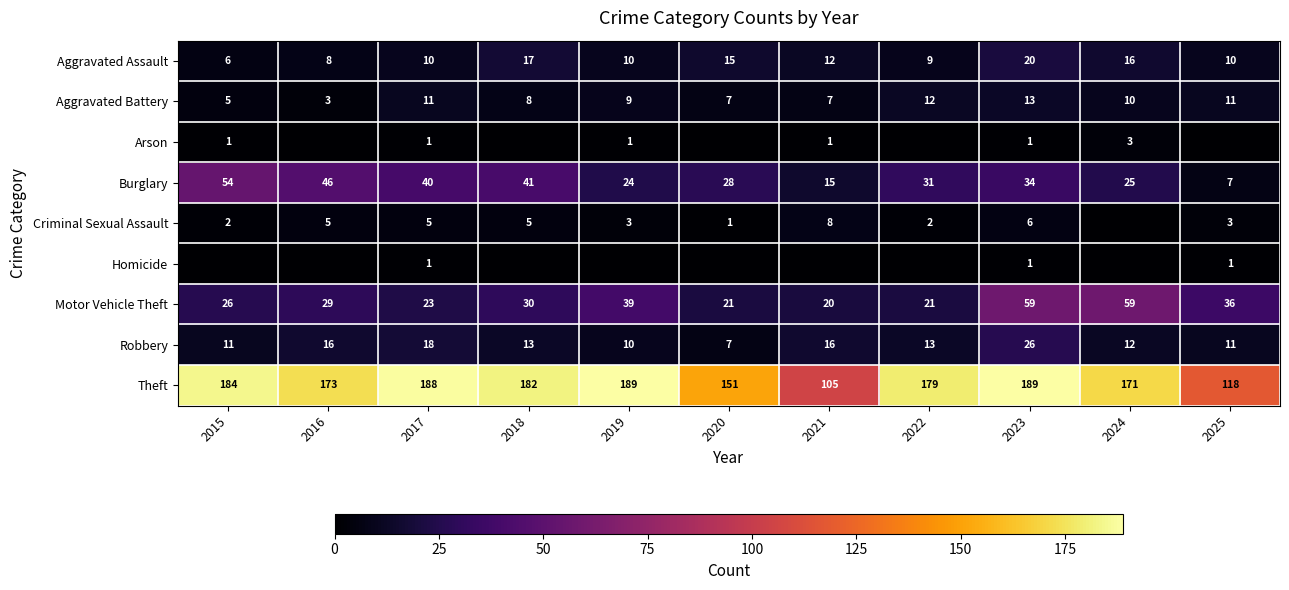

What is the sum of all Theft values?

1829